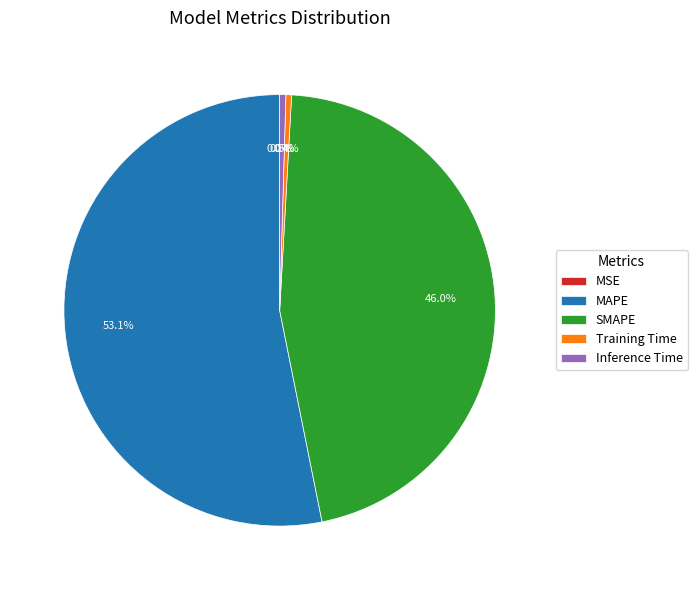

Between Training Time and SMAPE, which is larger?

SMAPE